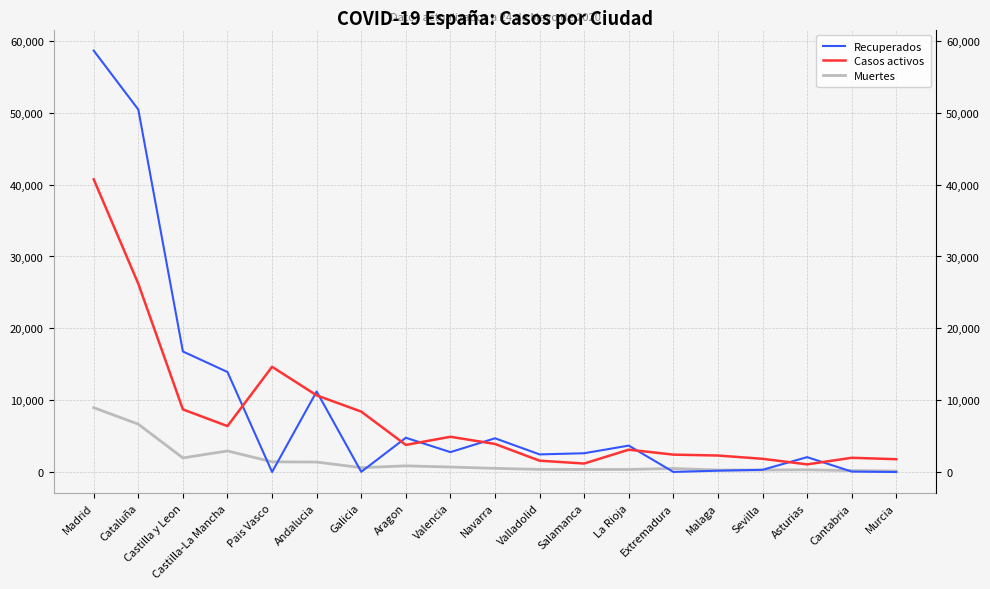

How many values in the Recuperados series exceed 2613?

9